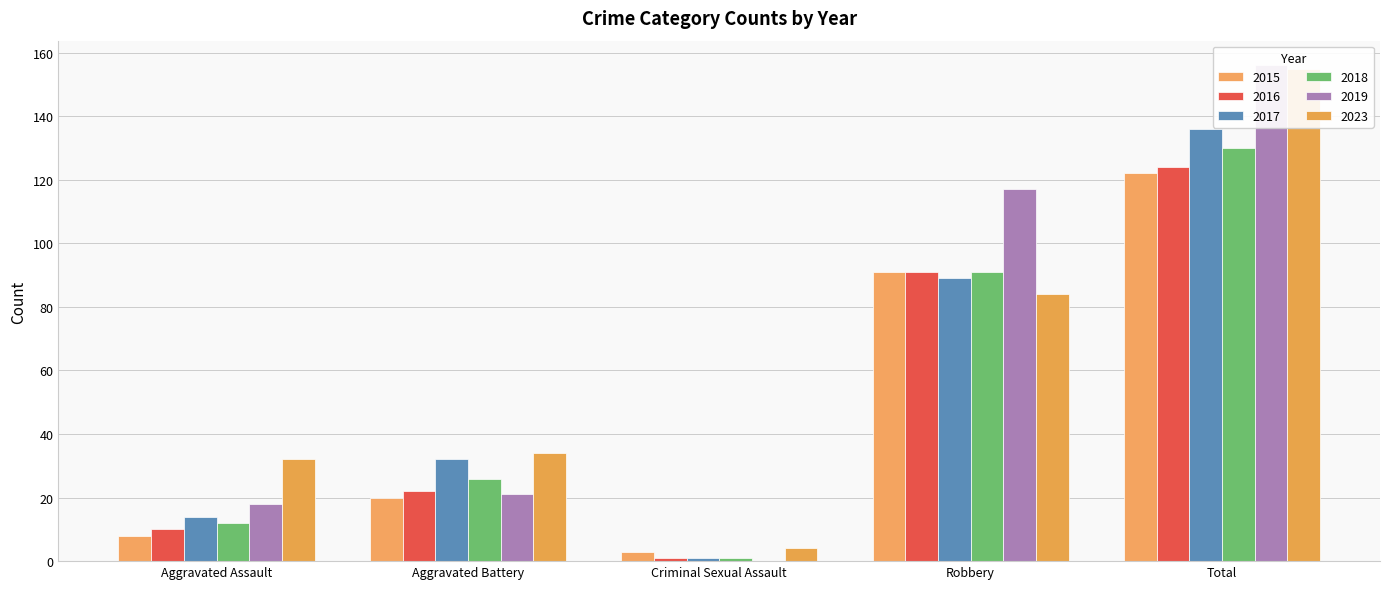

Where does the 2017 series first go above 32?

Robbery